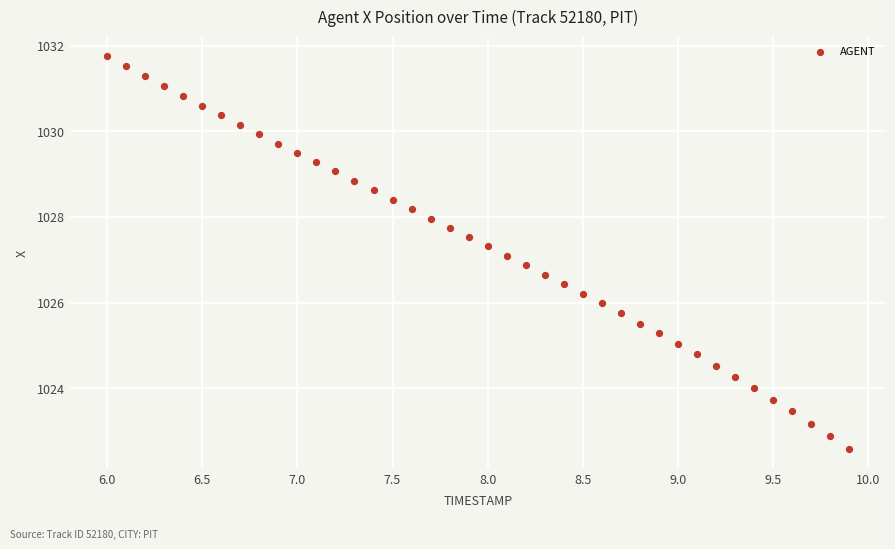

What is the range of X values (max minus min)?

3.9